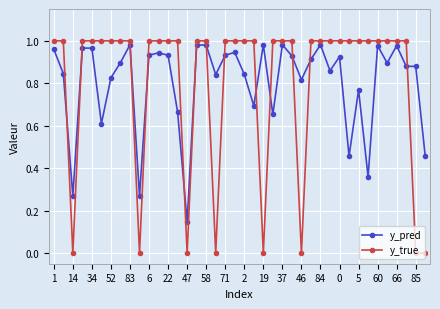

Which series has the widest spread of values?

y_true